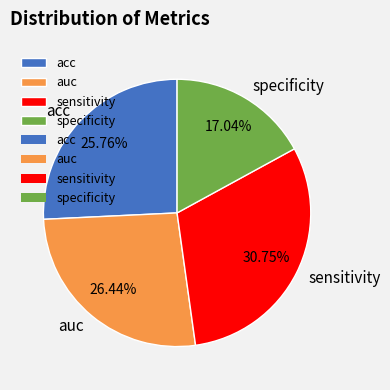

Does acc account for over 50% of the chart?

No